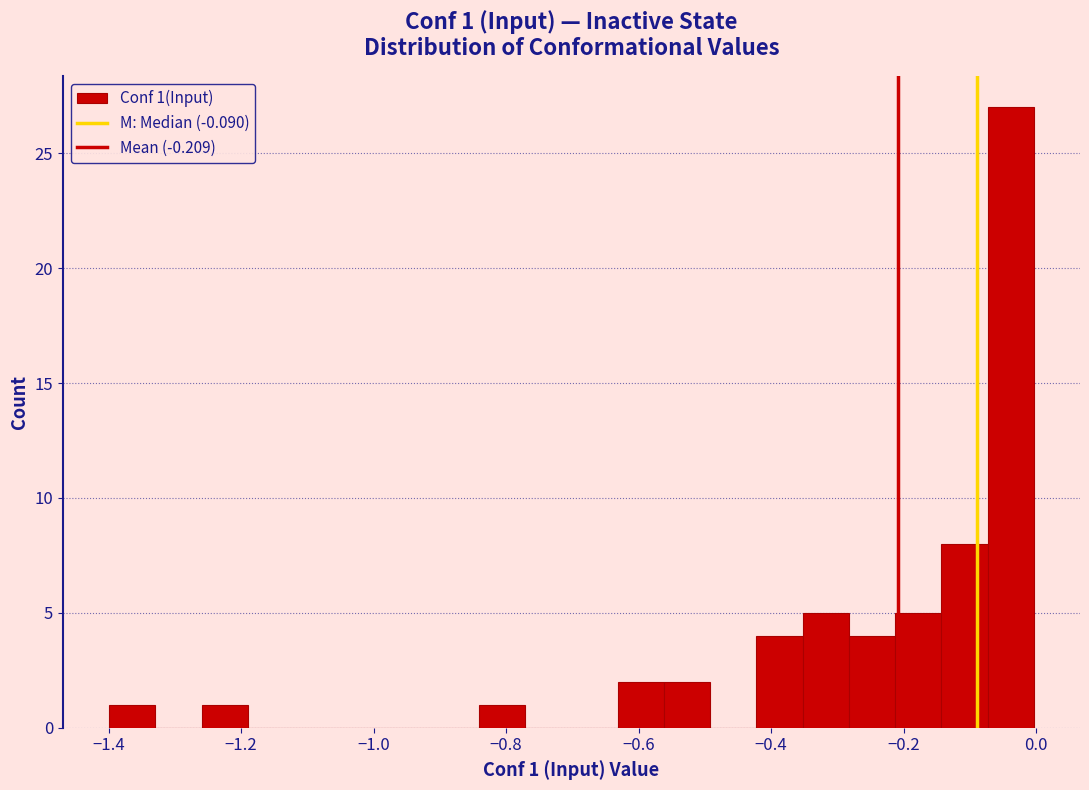

Read against the x-axis, roughly where is the centre of the tallest bar?

-0.04